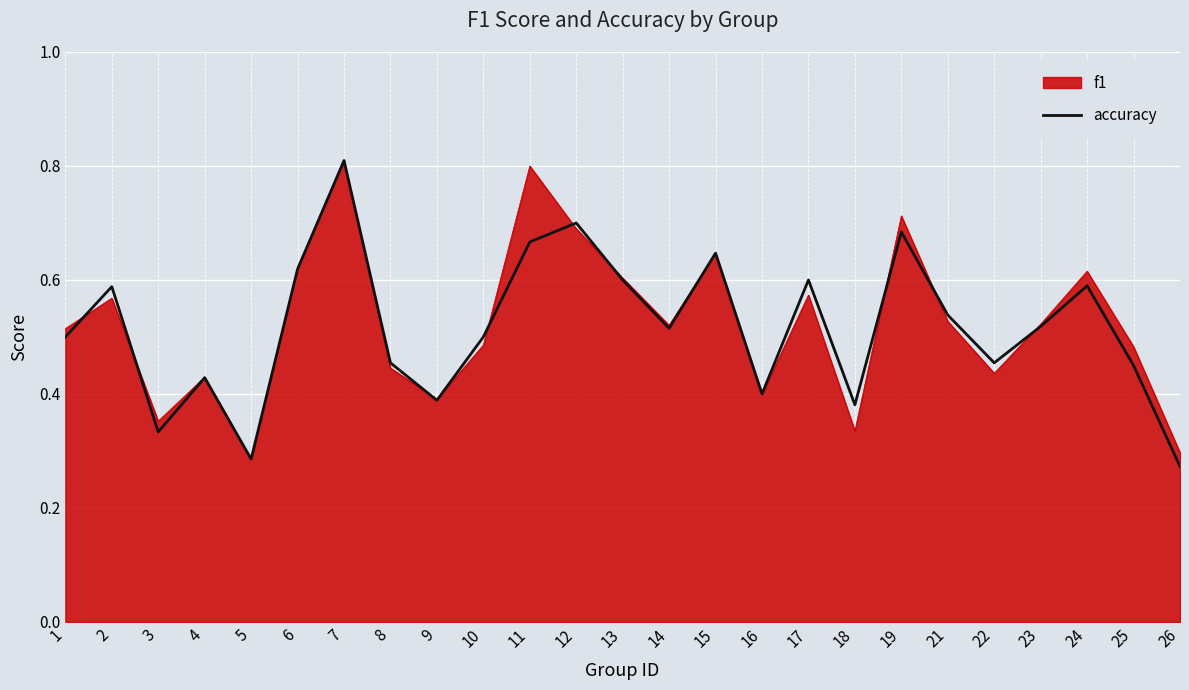

What is the difference between the maximum and minimum values?

0.5